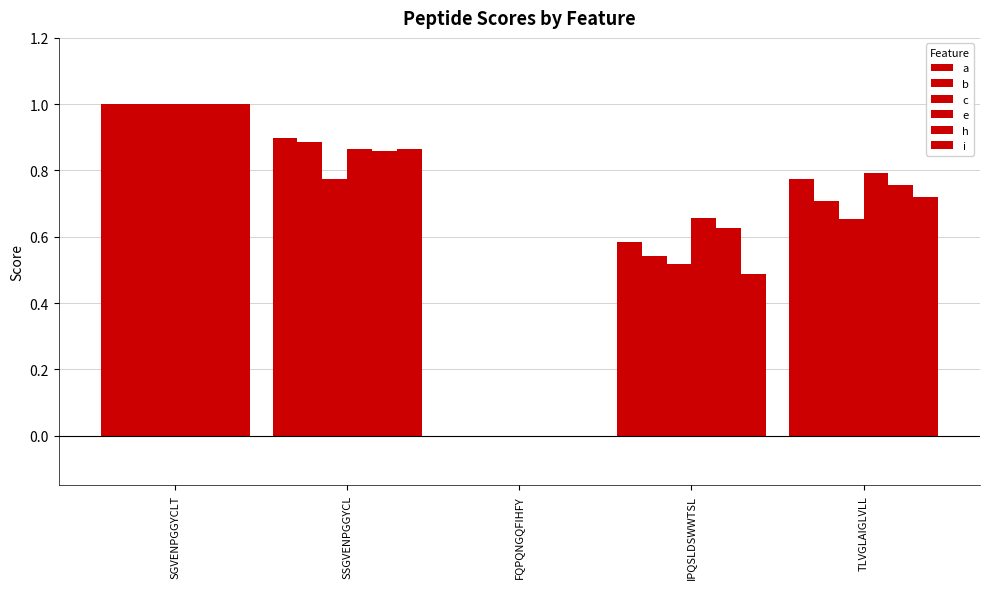

What is the sum of all b values?

3.1